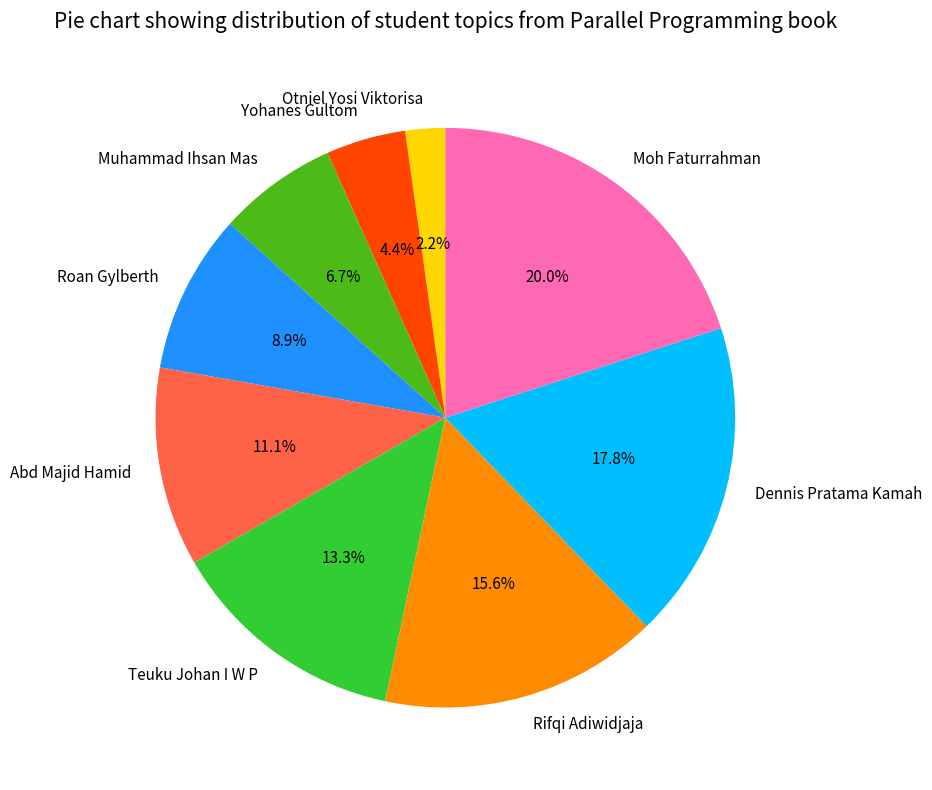

What percentage is NOT represented by Otniel Yosi Viktorisa?

97.8%